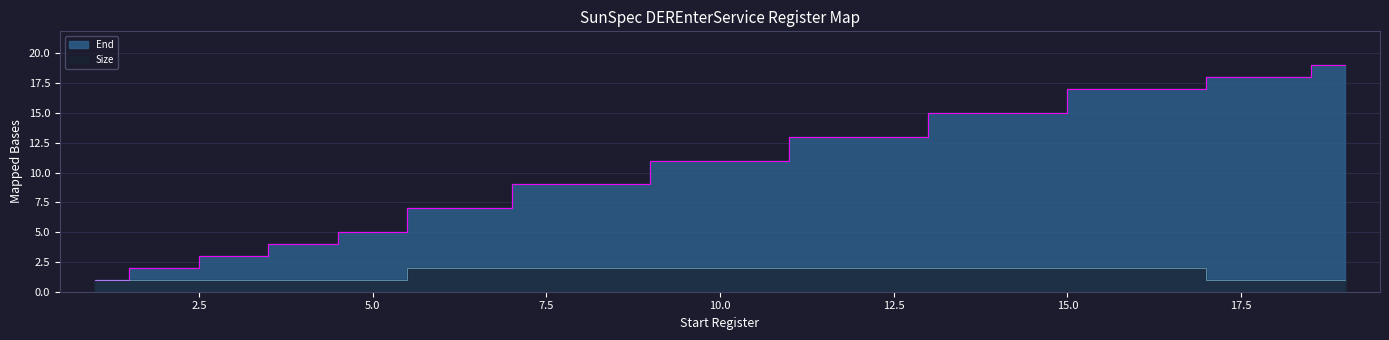

What is the total value across all series at 5?

6